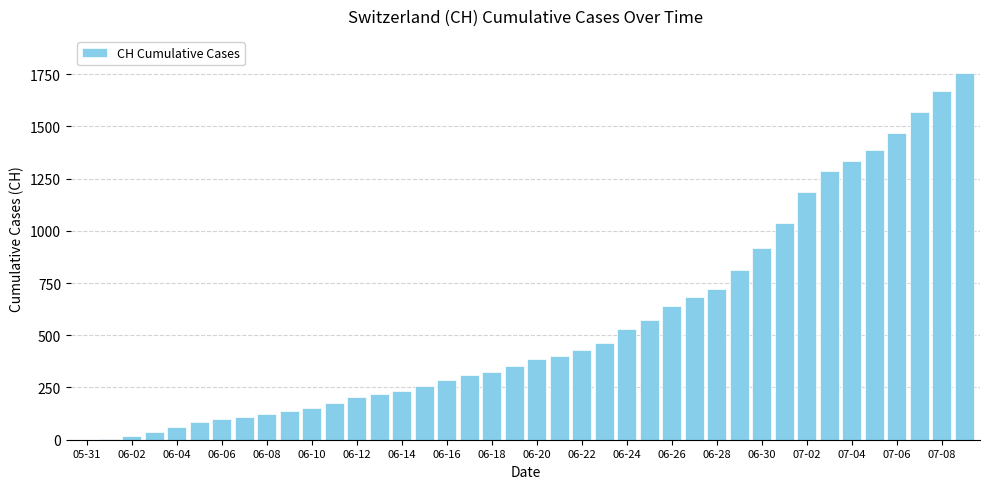

What is the maximum value shown in the chart?

1757